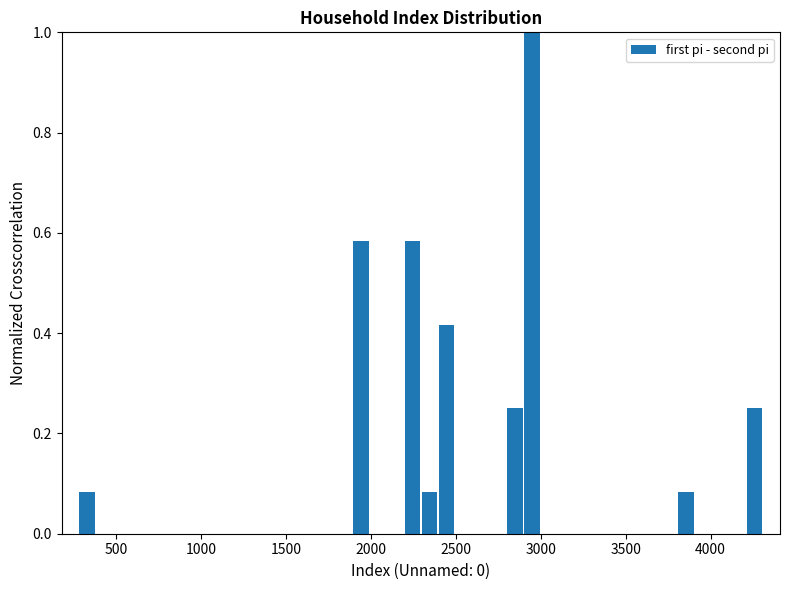

Around what value on the x-axis is the tallest bar? Give the approximate position of its centre, as read against the axis.

2950